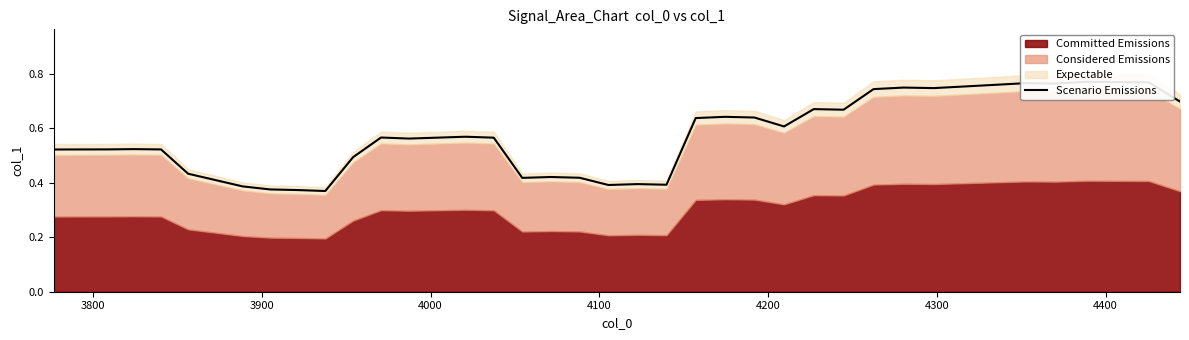

How many lines are shown in the chart?

1